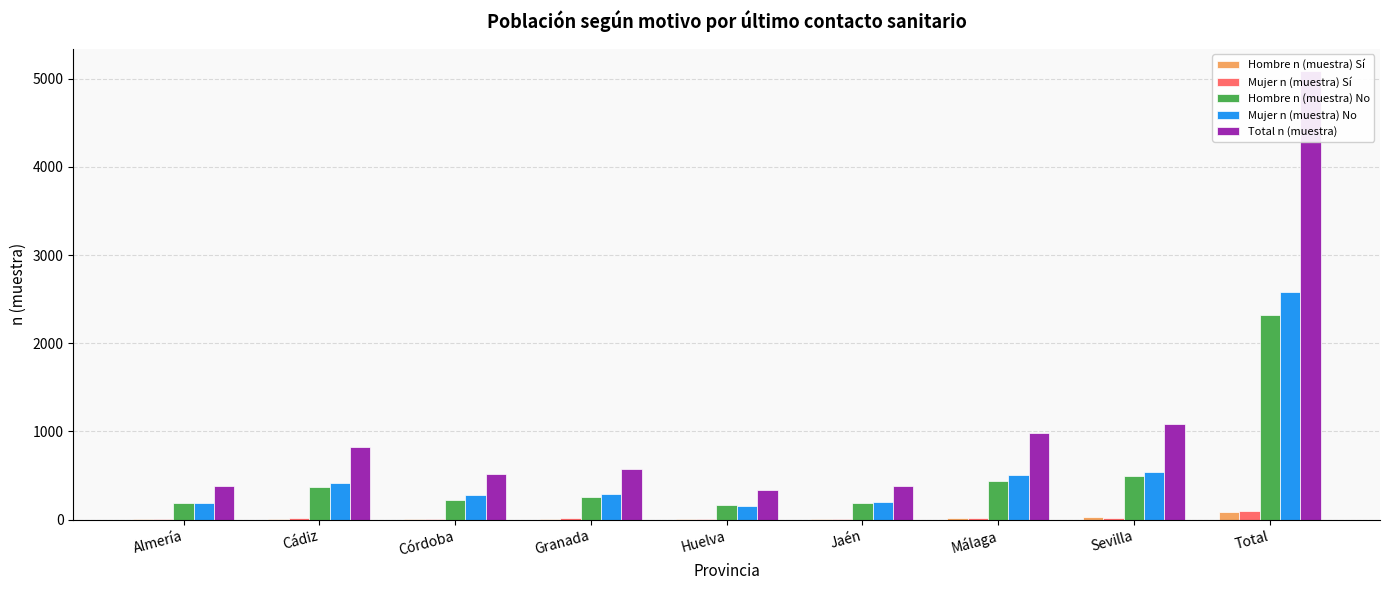

How many values in the Hombre n (muestra) No series are below 260?

4